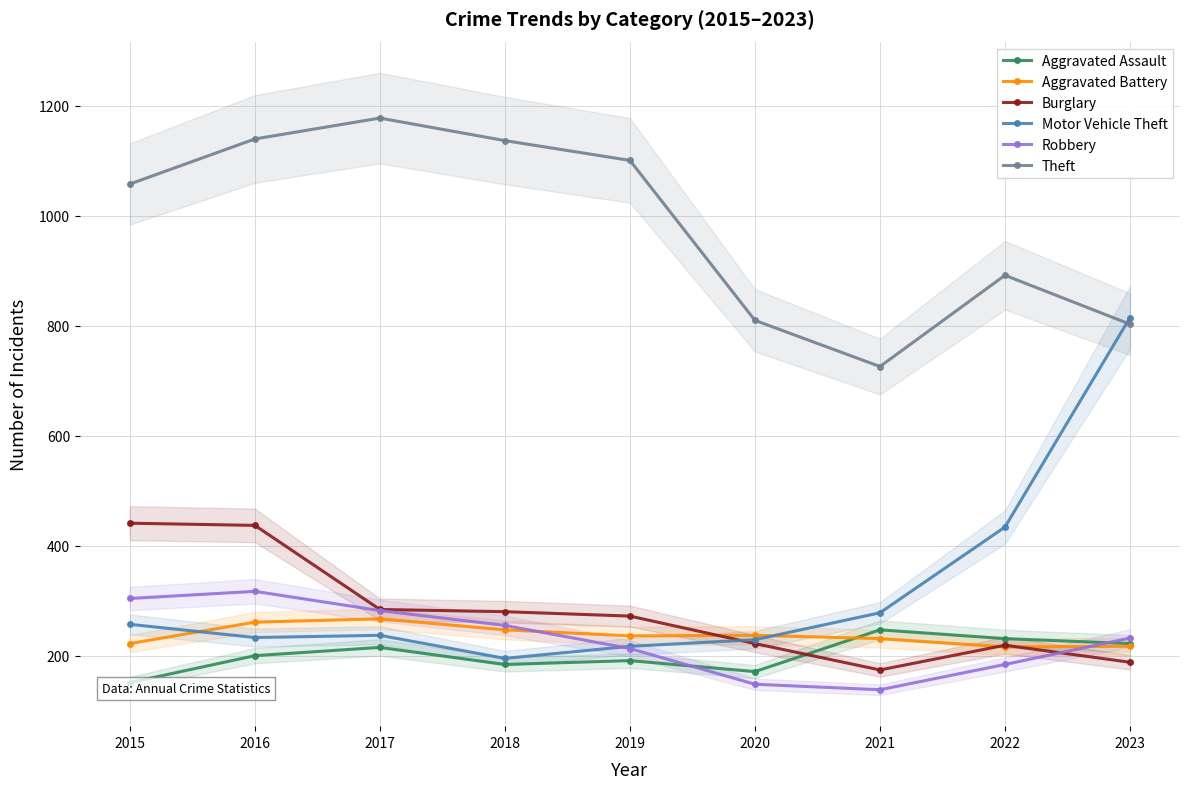

What is the smallest value displayed?

138